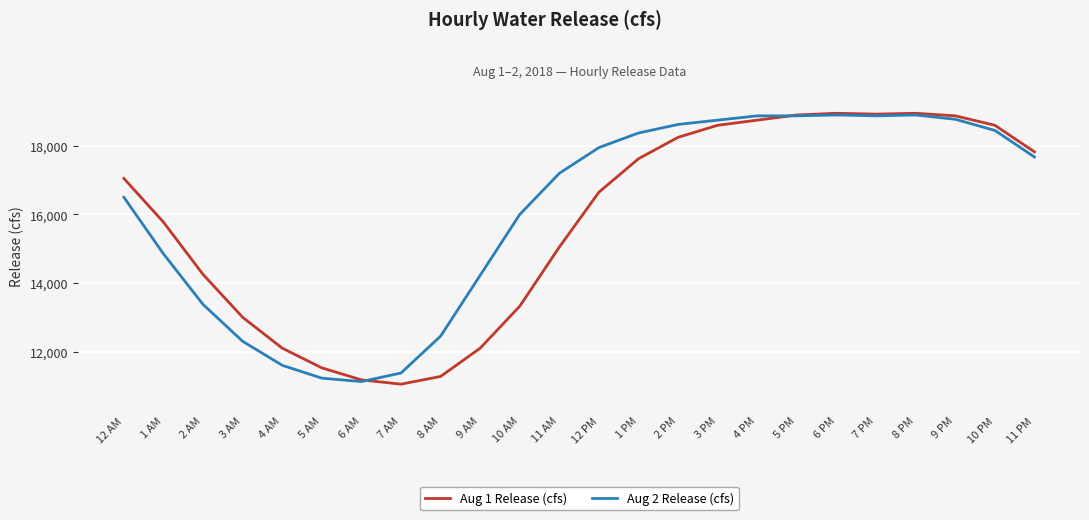

At which label does Aug 2 Release (cfs) reach its minimum?

6 AM